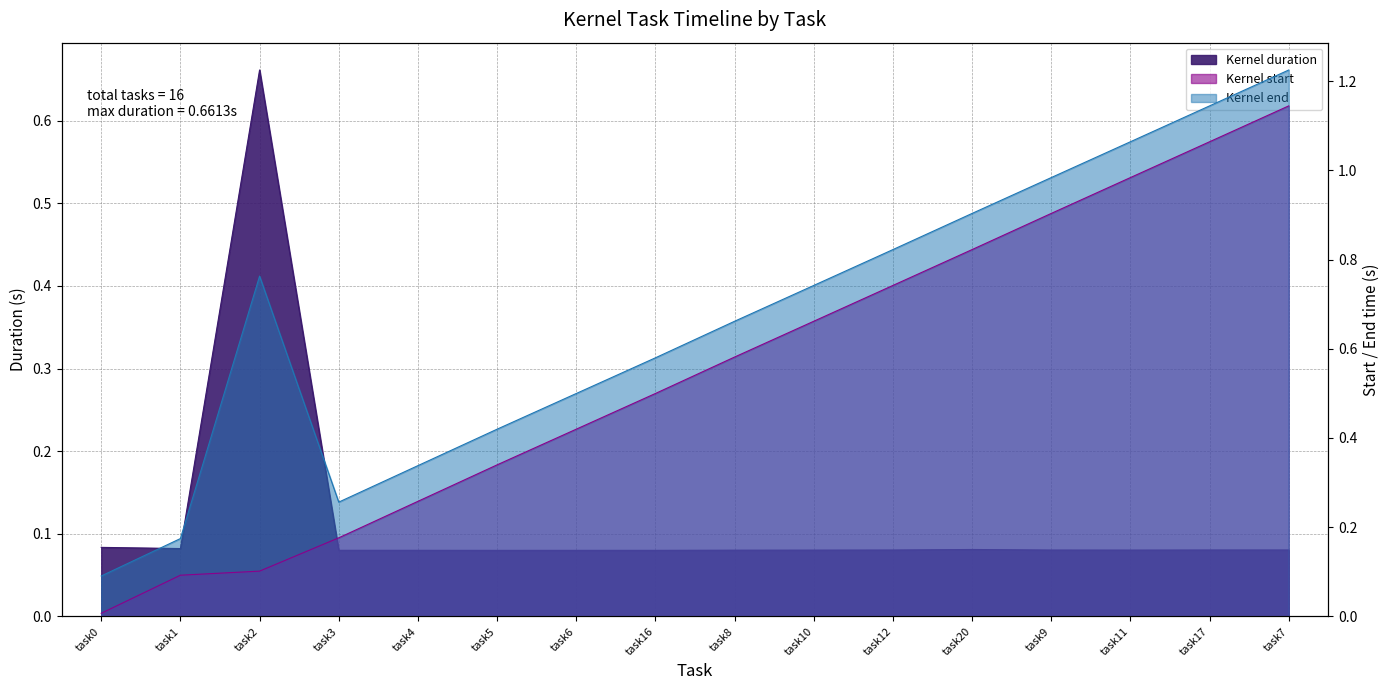

Reading left to right, transcribe all the data shown in this chart.

Kernel duration: 0.1	0.1	0.7	0.1	0.1	0.1	0.1	0.1	0.1	0.1	0.1	0.1	0.1	0.1	0.1	0.1
Kernel start: 0.0	0.1	0.1	0.2	0.3	0.3	0.4	0.5	0.6	0.7	0.7	0.8	0.9	1.0	1.1	1.1
Kernel end: 0.1	0.2	0.8	0.3	0.3	0.4	0.5	0.6	0.7	0.7	0.8	0.9	1.0	1.1	1.1	1.2